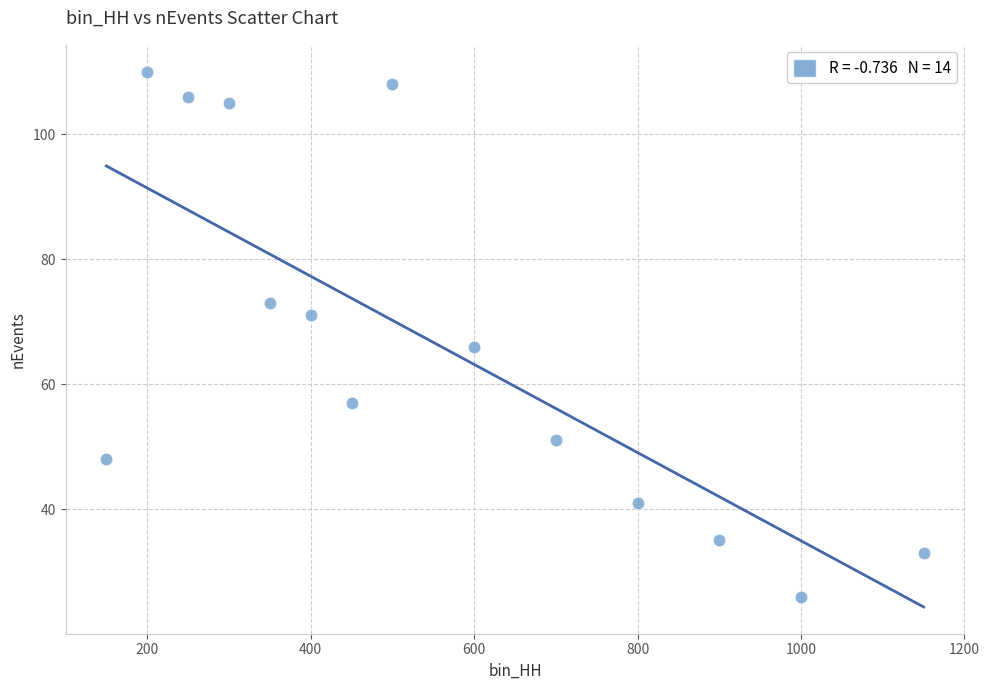

What Y value in the scatter plot is closest to 68?

66